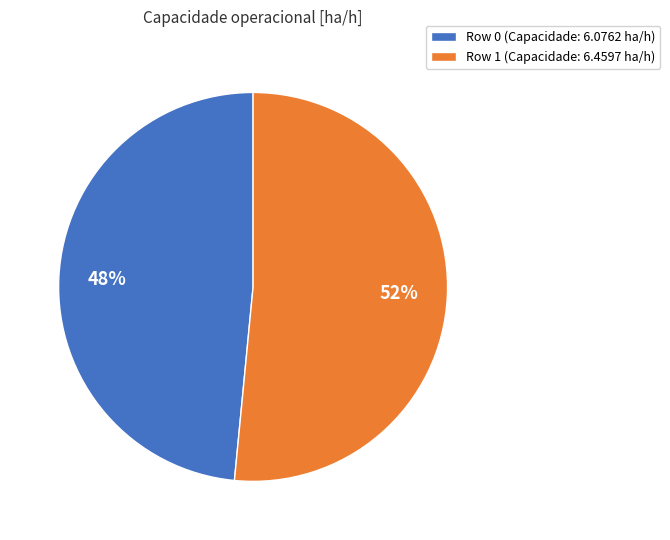

Is there a majority slice in this chart?

Yes